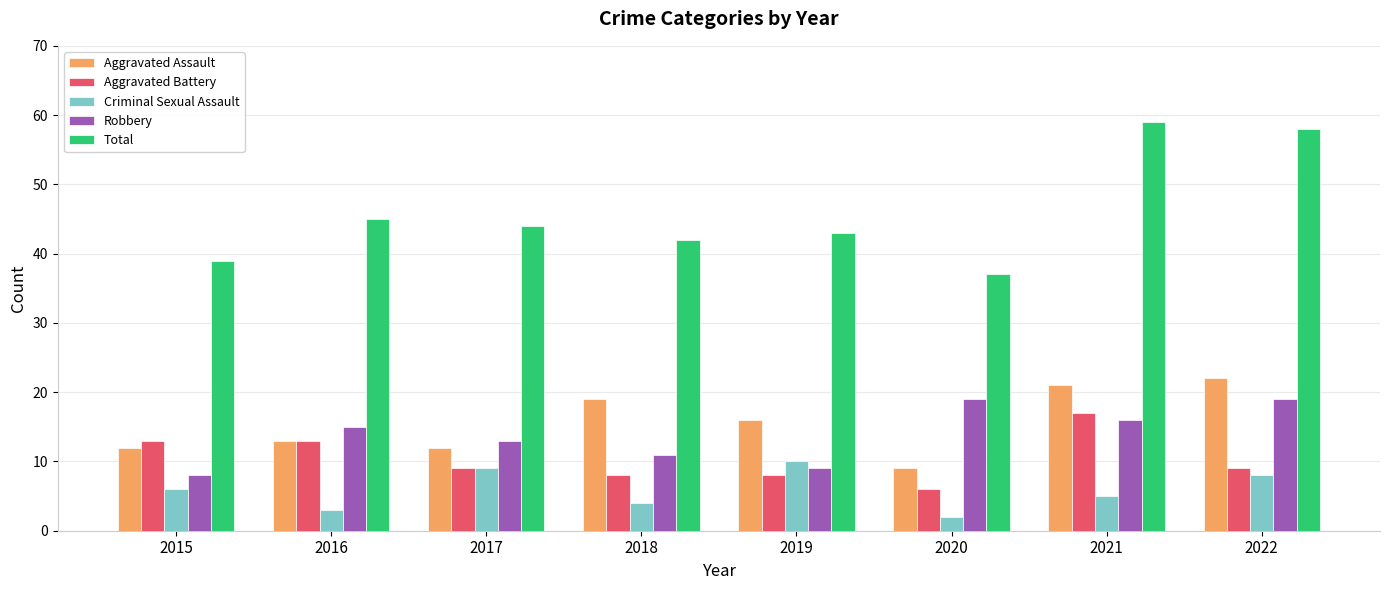

Rank the categories by Criminal Sexual Assault value from lowest to highest.

2020, 2016, 2018, 2021, 2015, 2022, 2017, 2019